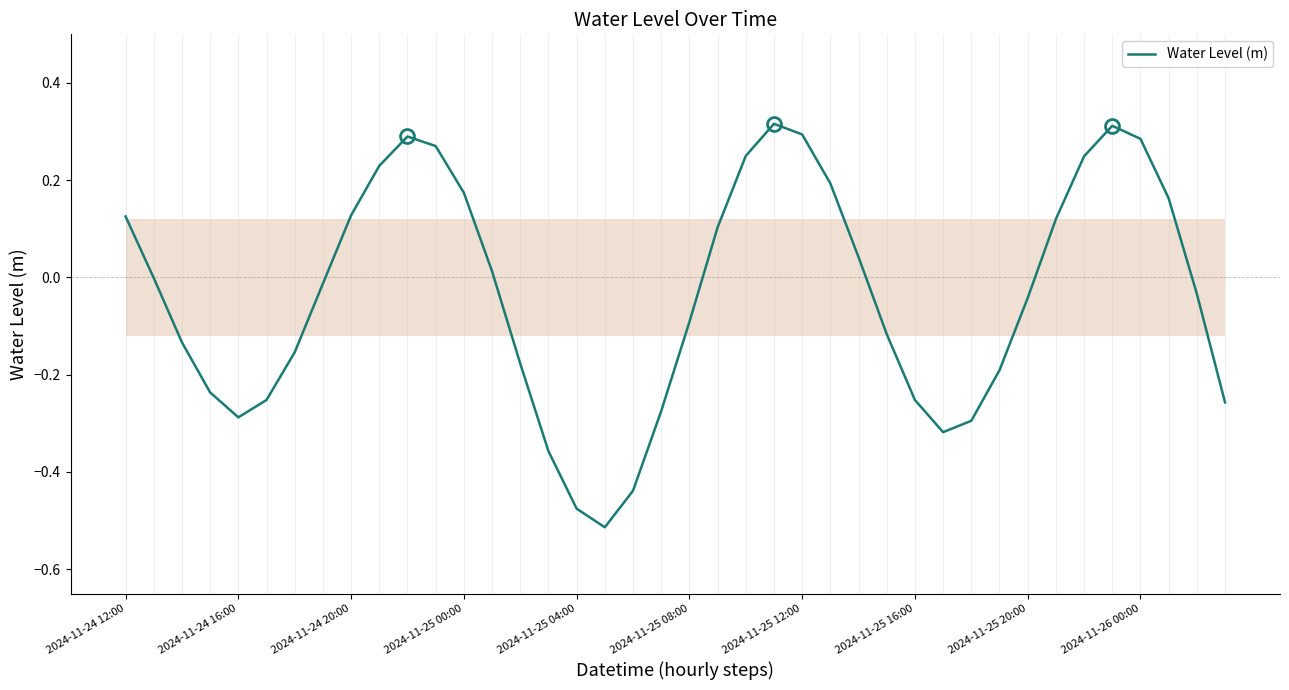

Reading right to left, what are all the values shown in this chart?

-0.3	-0.0	0.2	0.3	0.3	0.2	0.1	-0.0	-0.2	-0.3	-0.3	-0.3	-0.1	0.0	0.2	0.3	0.3	0.2	0.1	-0.1	-0.3	-0.4	-0.5	-0.5	-0.4	-0.2	0.0	0.2	0.3	0.3	0.2	0.1	-0.0	-0.2	-0.3	-0.3	-0.2	-0.1	-0.0	0.1